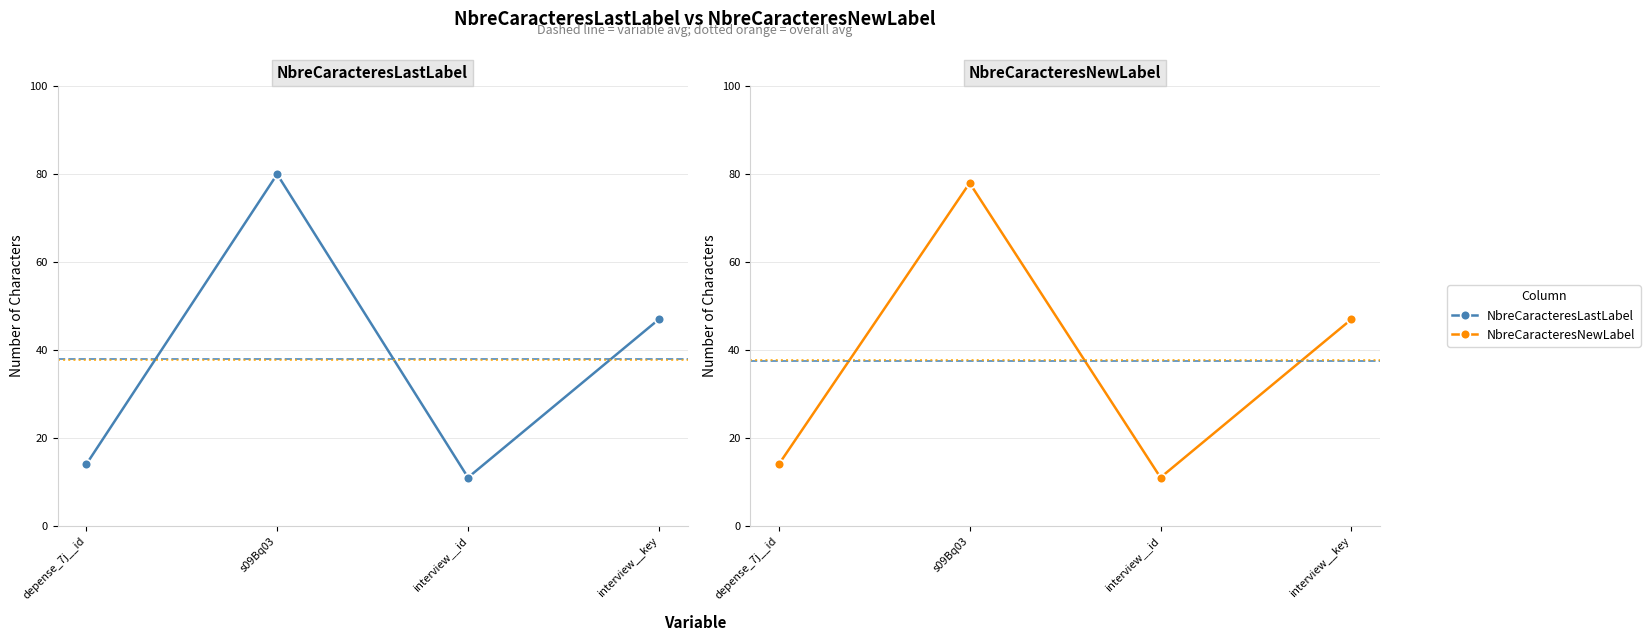

Reading left to right, transcribe all the data shown in this chart.

NbreCaracteresLastLabel: 14	80	11	47
NbreCaracteresNewLabel: 14	78	11	47